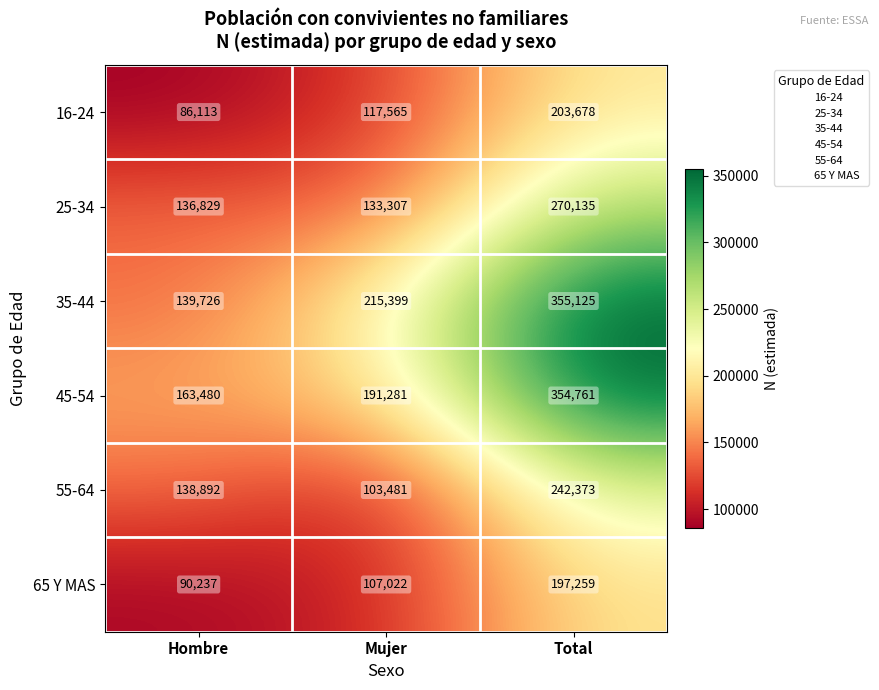

What is the sum of the 65 Y MAS values at Mujer and Total?

304281